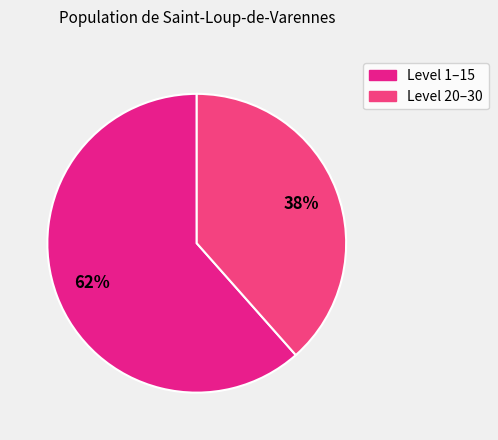

How many segments does this pie chart have?

2